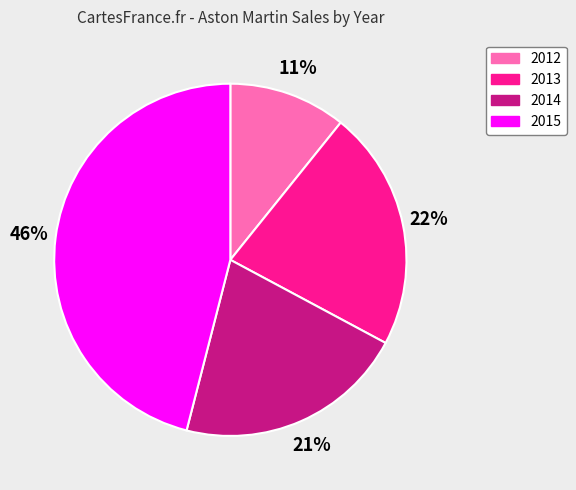

Rank the categories by value from lowest to highest.

2012, 2014, 2013, 2015